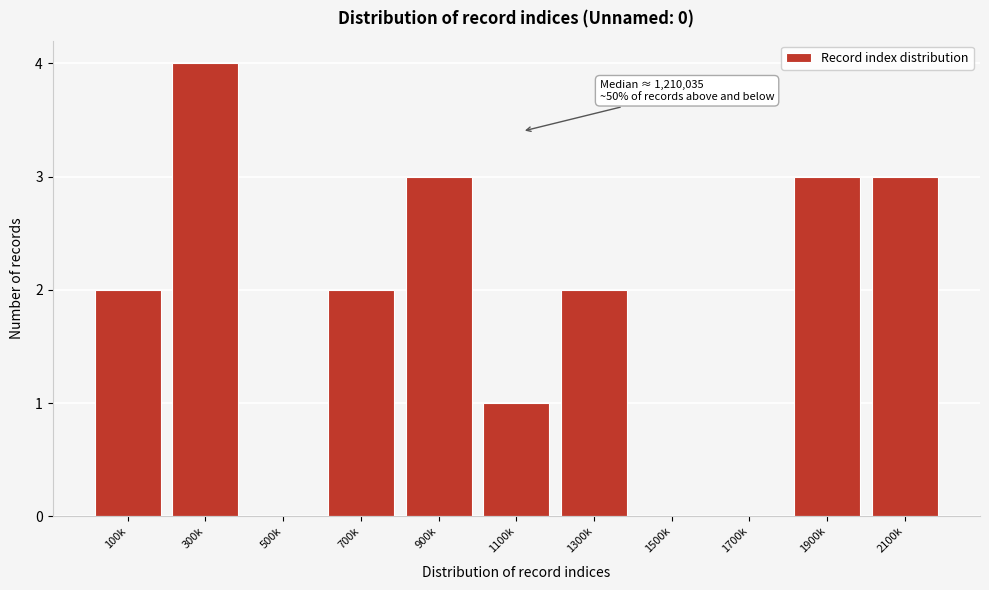

Reading left to right, extract all data points from this chart.

100k=2	300k=4	500k=0	700k=2	900k=3	1100k=1	1300k=2	1500k=0	1700k=0	1900k=3	2100k=3